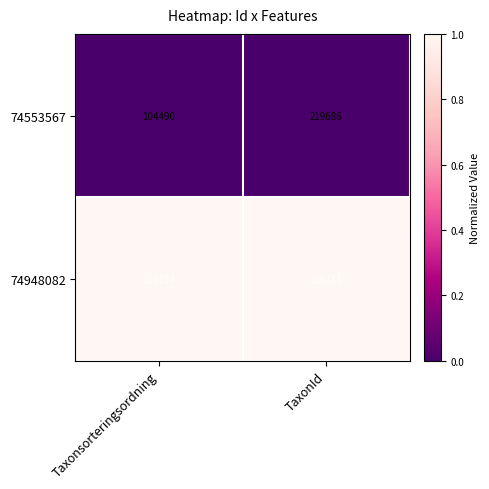

Reading left to right, list all the values displayed in this chart.

74553567: 104490	219686
74948082: 108194	219711